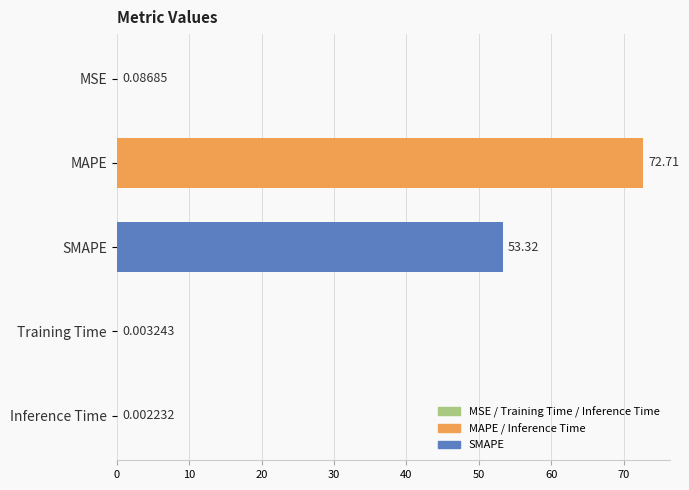

What is the sum of all values?

126.1